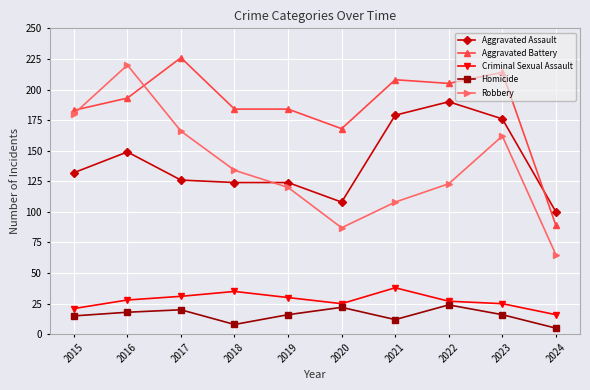

Reading left to right, extract all data points from this chart.

Aggravated Assault: 2015=132	2016=149	2017=126	2018=124	2019=124	2020=108	2021=179	2022=190	2023=176	2024=100
Aggravated Battery: 2015=183	2016=193	2017=226	2018=184	2019=184	2020=168	2021=208	2022=205	2023=214	2024=89
Criminal Sexual Assault: 2015=21	2016=28	2017=31	2018=35	2019=30	2020=25	2021=38	2022=27	2023=25	2024=16
Homicide: 2015=15	2016=18	2017=20	2018=8	2019=16	2020=22	2021=12	2022=24	2023=16	2024=5
Robbery: 2015=180	2016=220	2017=166	2018=134	2019=120	2020=87	2021=108	2022=123	2023=162	2024=65